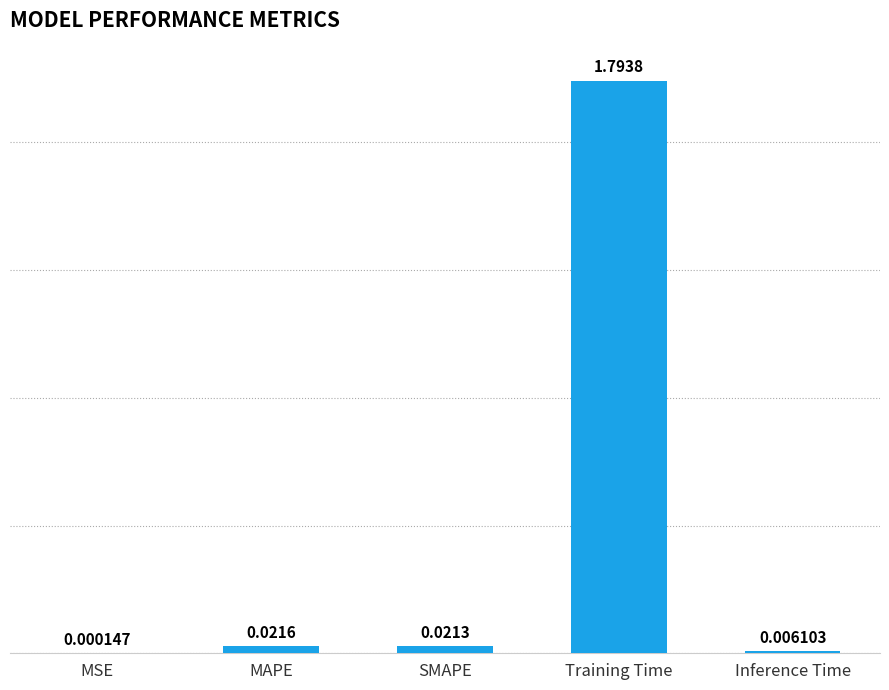

Where is the data nearest to the value 0?

MSE